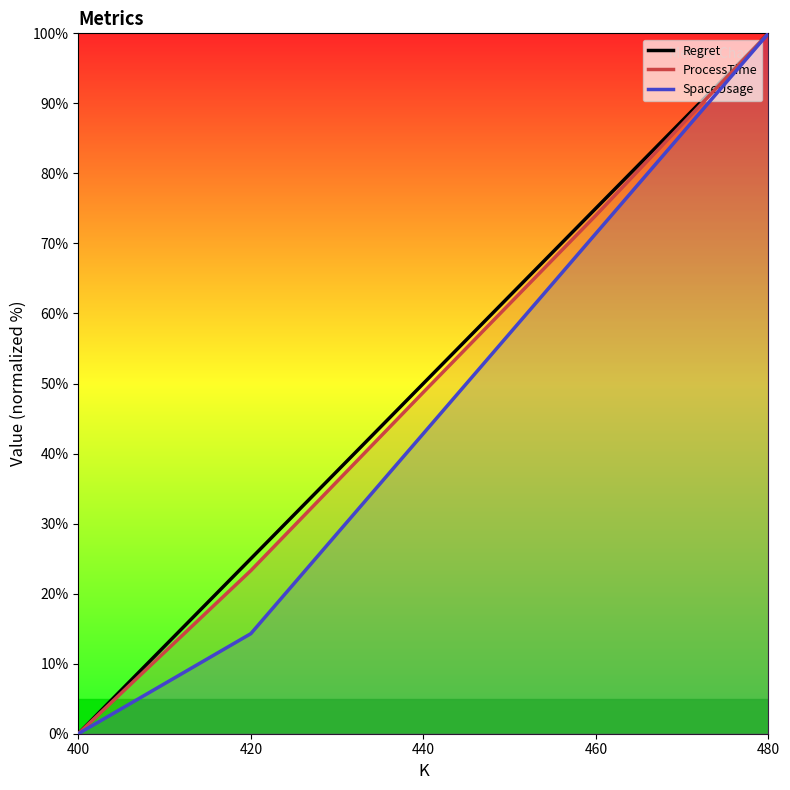

At which label is SpaceUsage closest to 50?

440